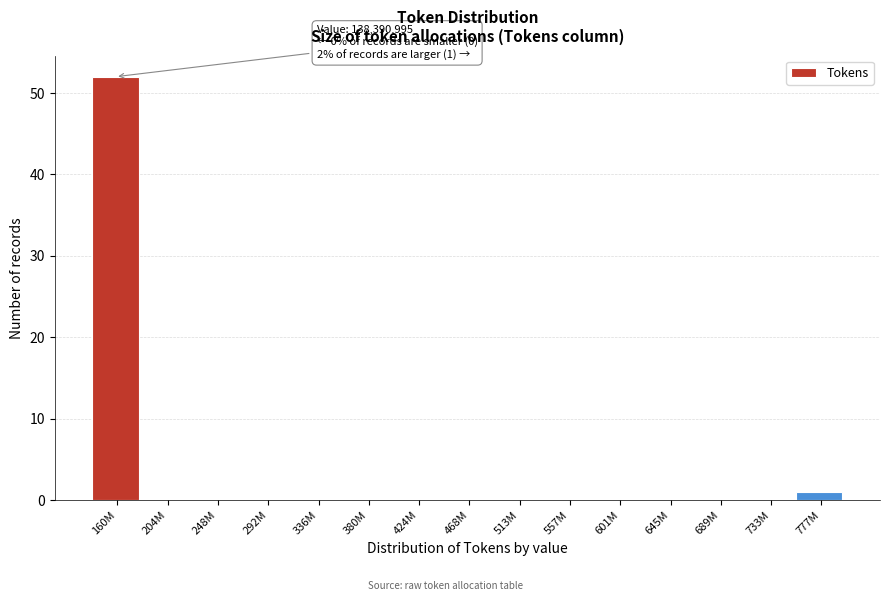

Reading left to right, list all the values displayed in this chart.

160M=52	204M=0	248M=0	292M=0	336M=0	380M=0	424M=0	468M=0	513M=0	557M=0	601M=0	645M=0	689M=0	733M=0	777M=1